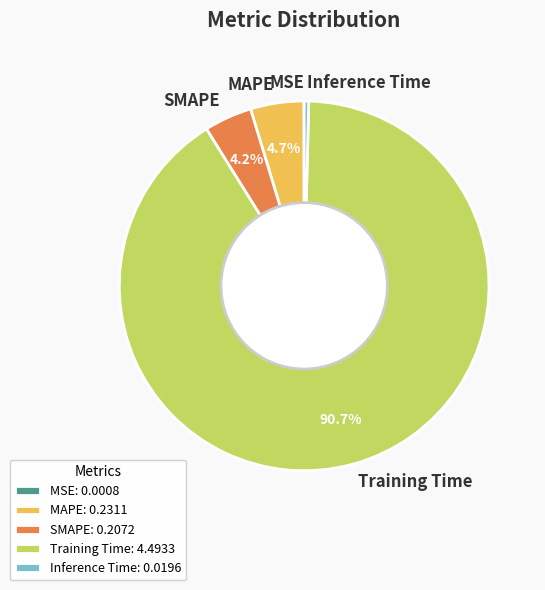

Is Inference Time the majority of the pie?

No